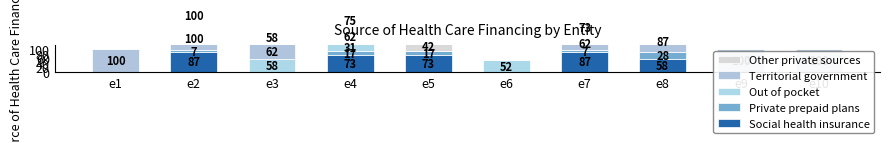

How many Other private sources values are between 0 and 1?

10